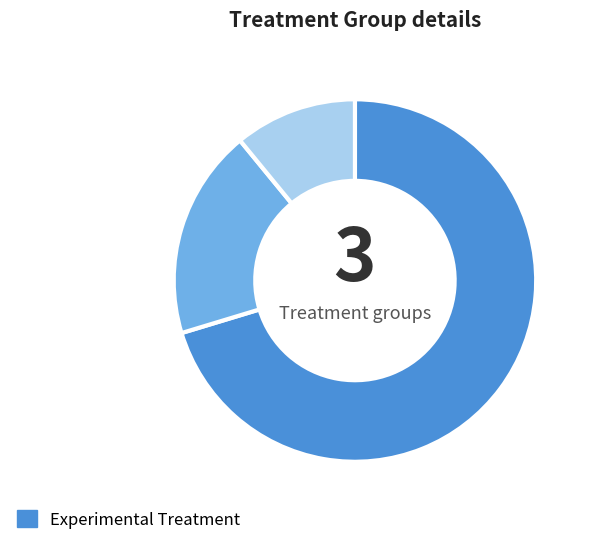

Is there a majority slice in this chart?

Yes